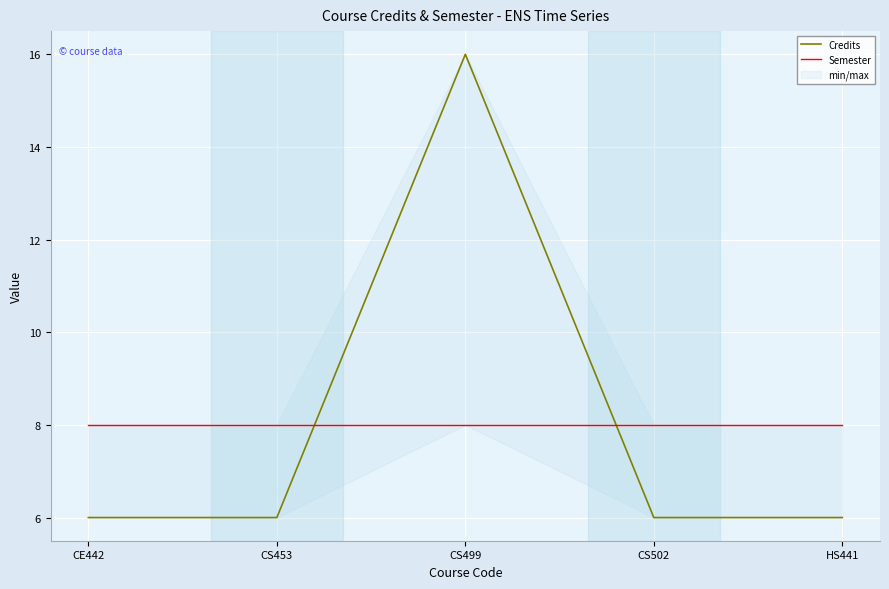

How many data points in Credits are above 6?

1